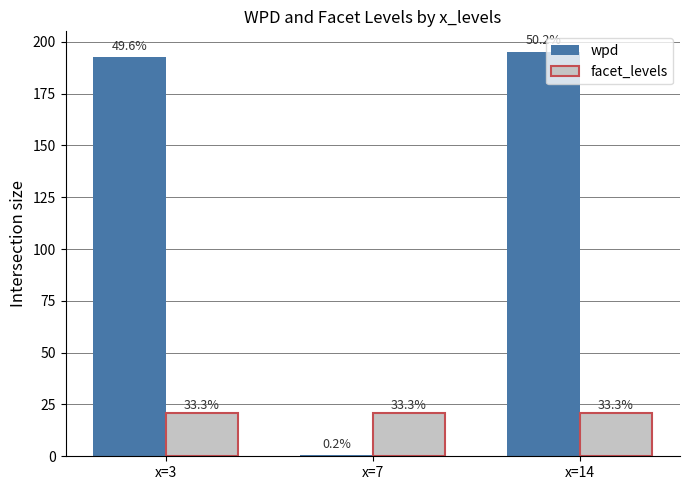

Which category has the lowest value in the facet_levels series?

x=3